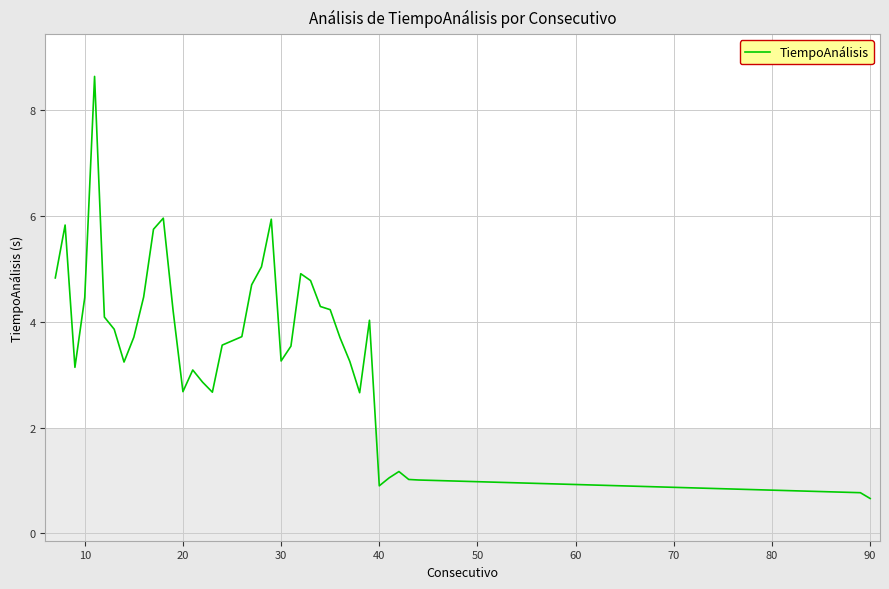

What is the greatest value displayed?

8.6